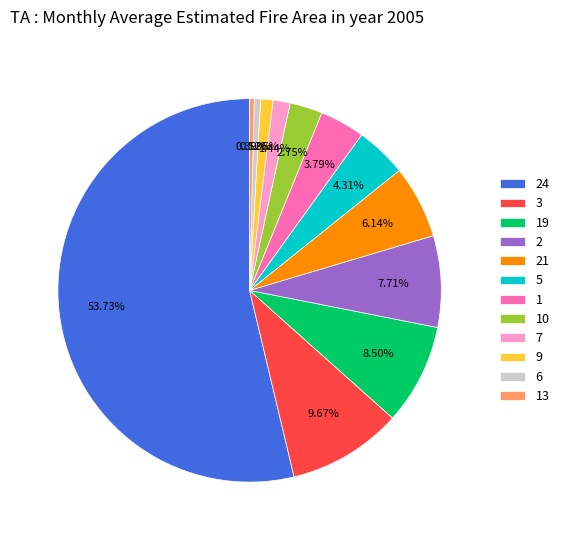

To the nearest percent, what is the difference between the largest and smallest slice percentages?

53%